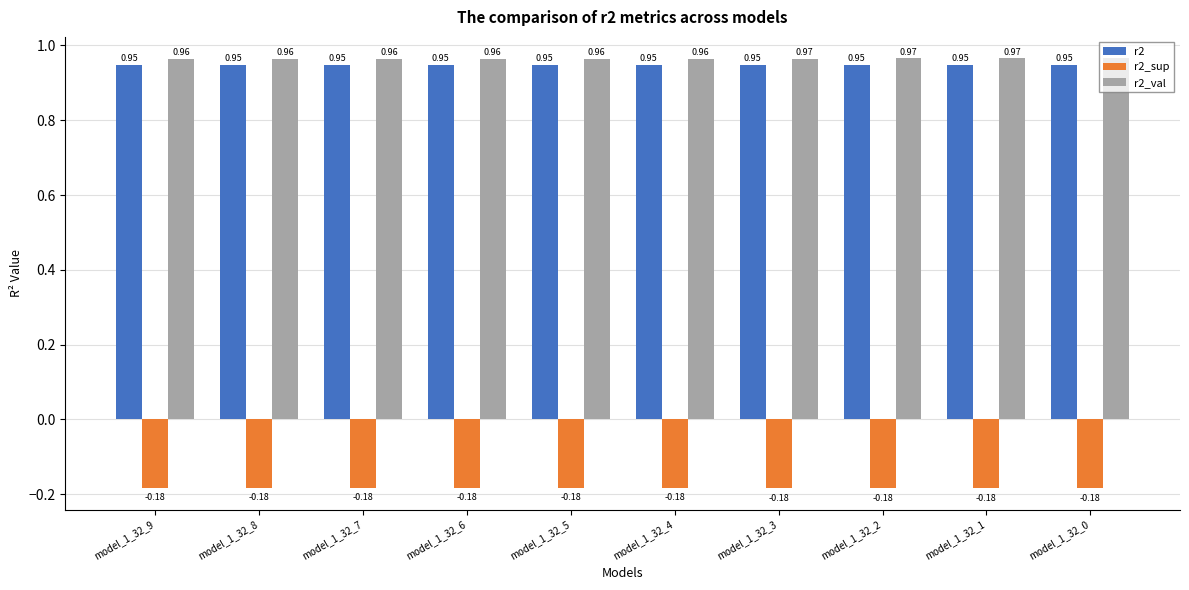

Does the chart contain any negative values?

Yes